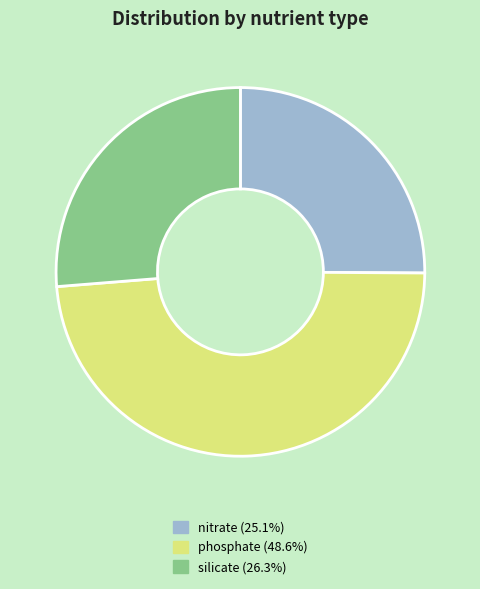

Is it true that phosphate is 42% of the pie?

False